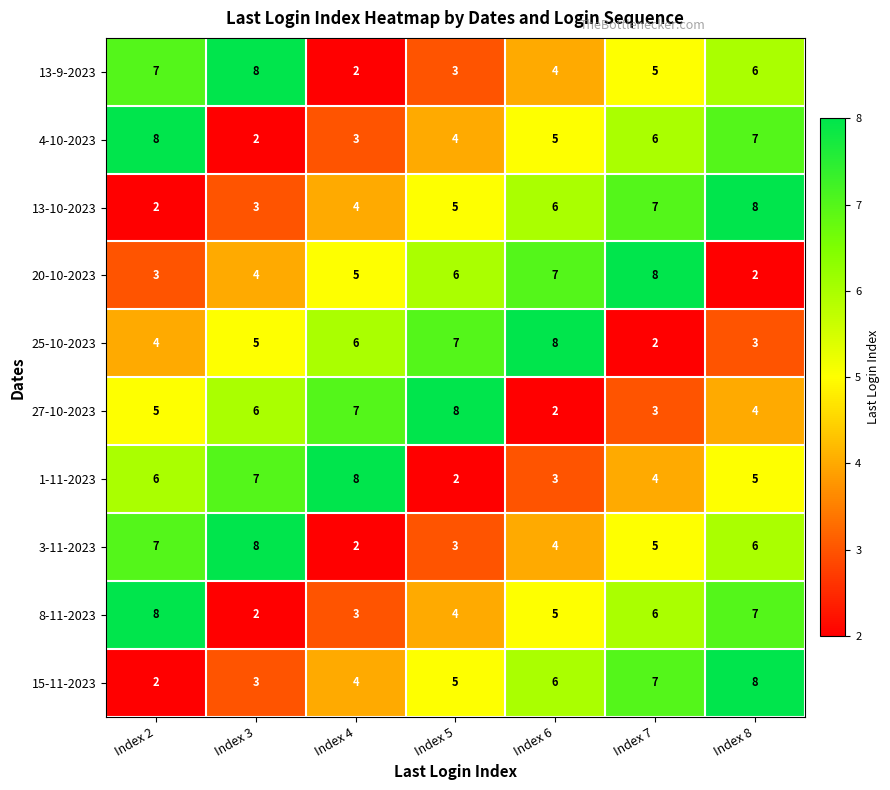

Where is 13-10-2023 nearest to the value 5?

Index 5